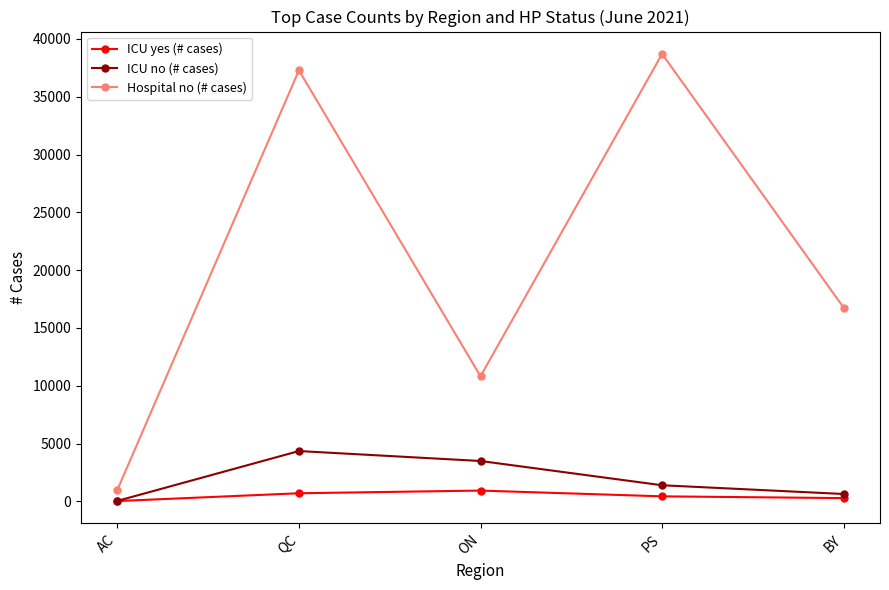

What position from the left is PS?

4